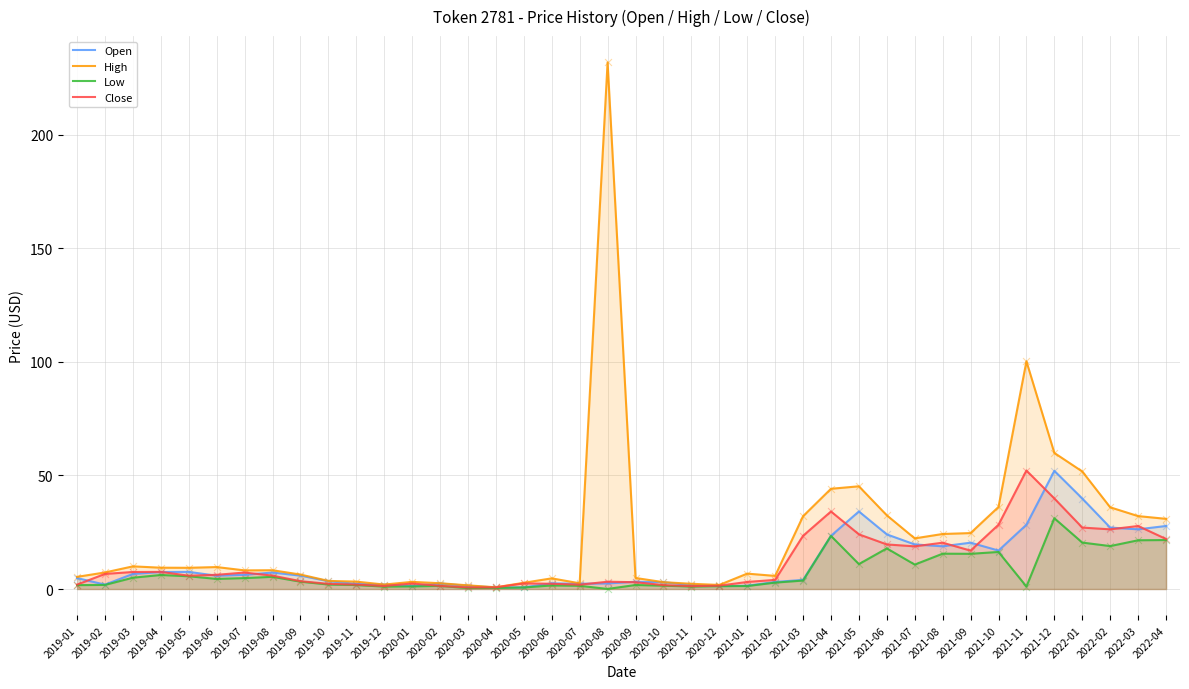

At how many categories does at least one series exceed 159?

1